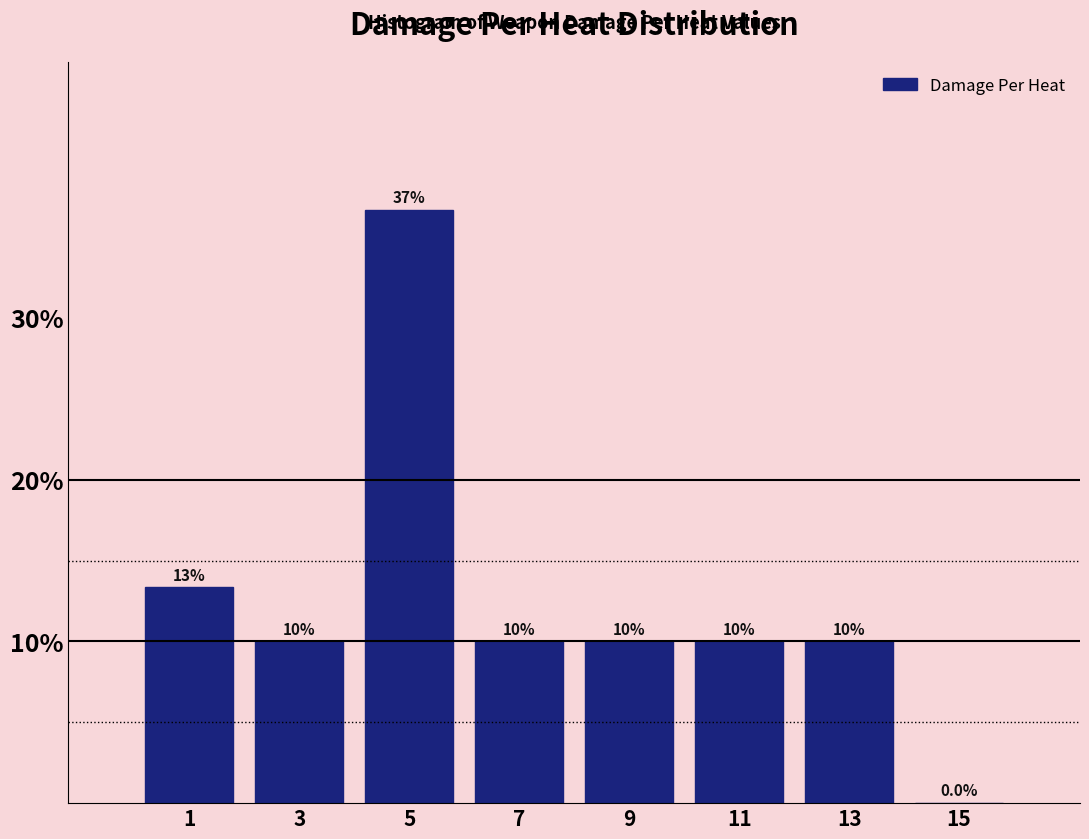

Over which range of the x-axis is the bar tallest?

4 to 6